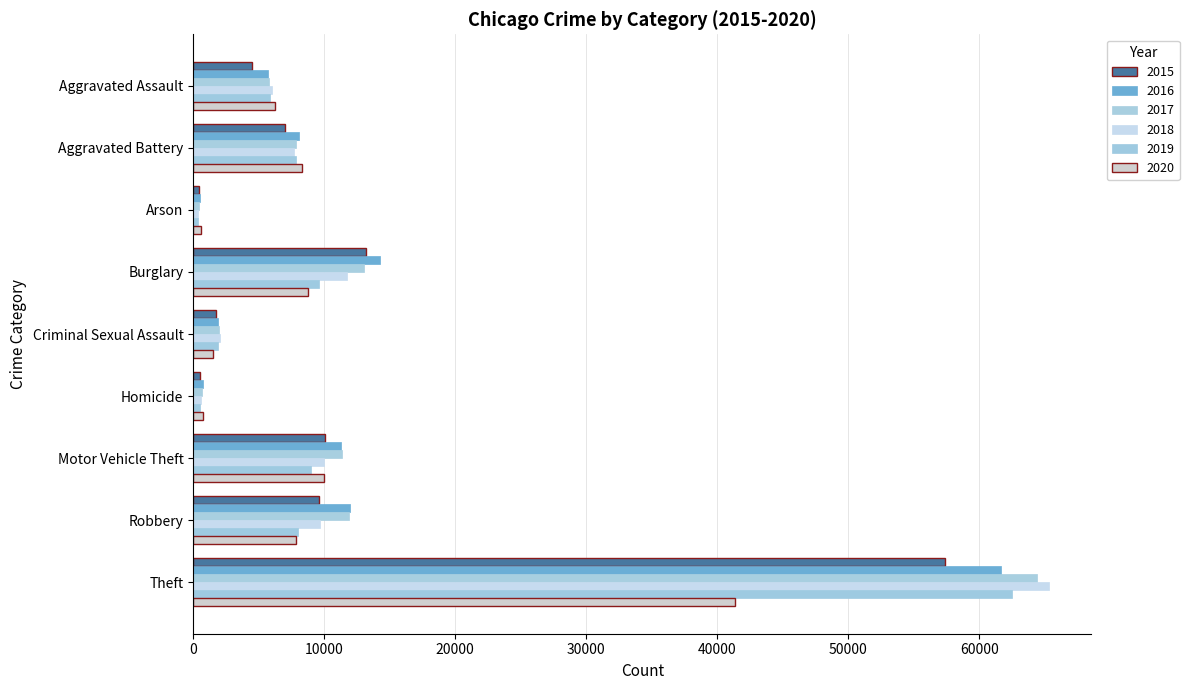

What is the label of the 3rd bar from the right?

Motor Vehicle Theft